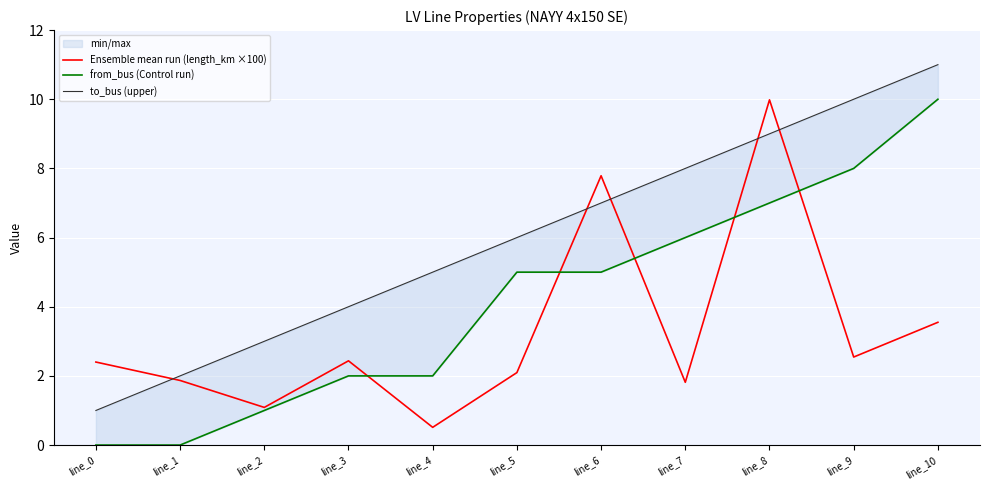

How many to_bus (upper) values are between 3 and 9?

7